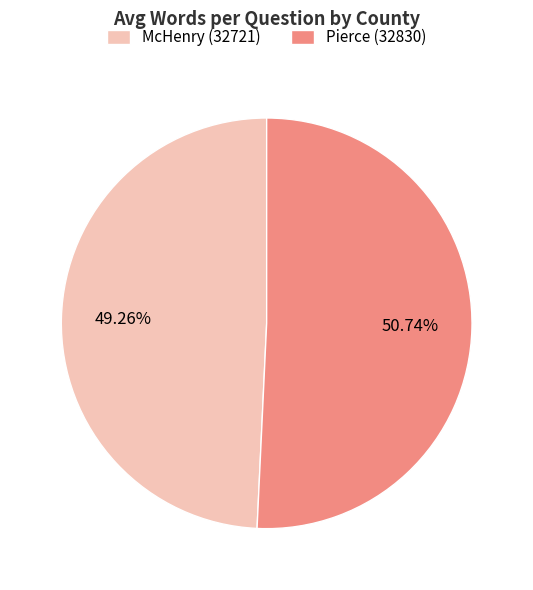

To the nearest percent, what is the difference between the McHenry (32721) and Pierce (32830) slice percentages?

1%